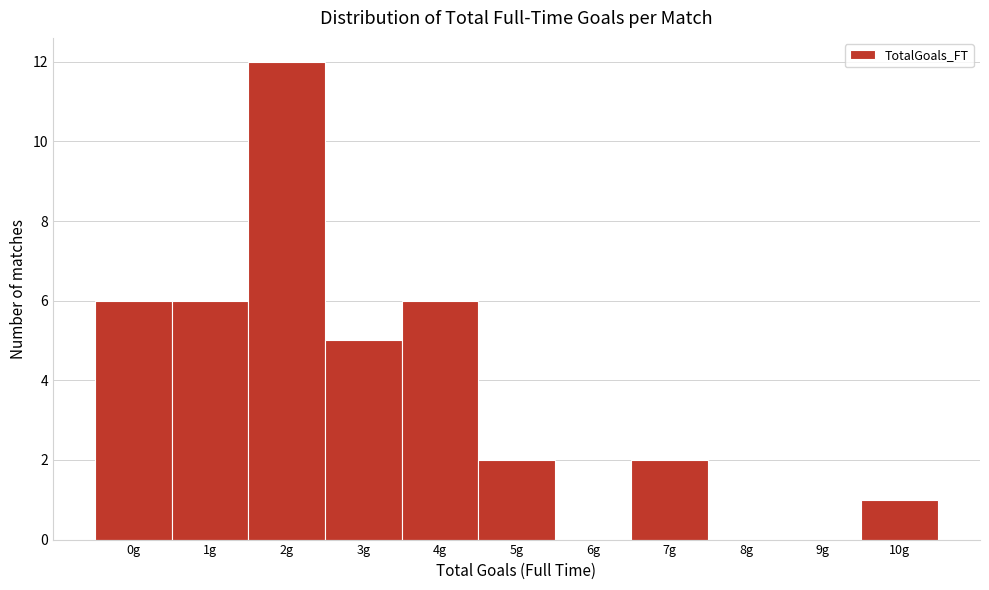

Which has a higher value, 4g or 6g?

4g